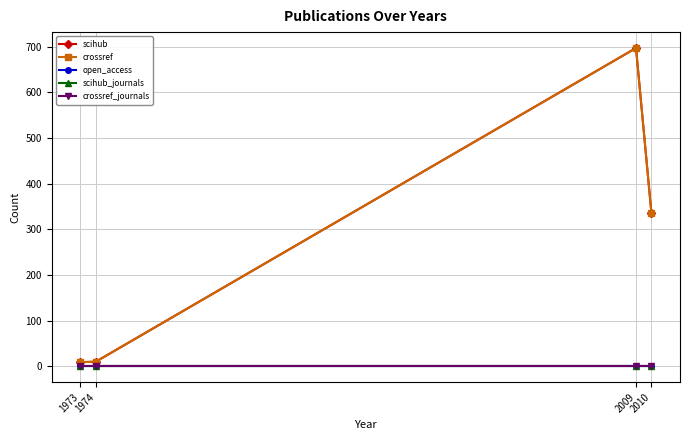

Is the value of crossref_journals at 1973 greater than the value of crossref at 2009?

No